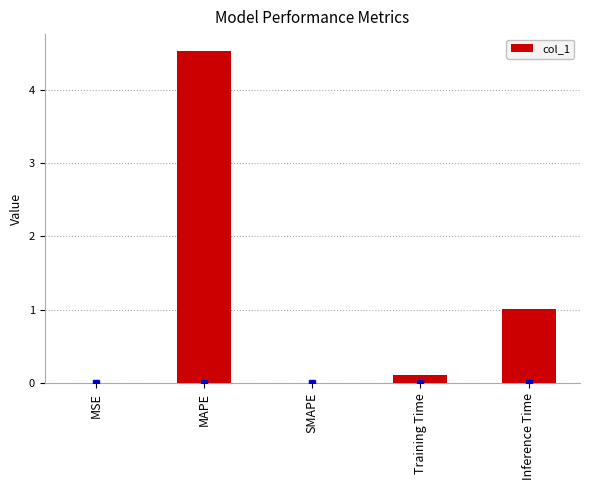

What is the maximum value shown in the chart?

4.5